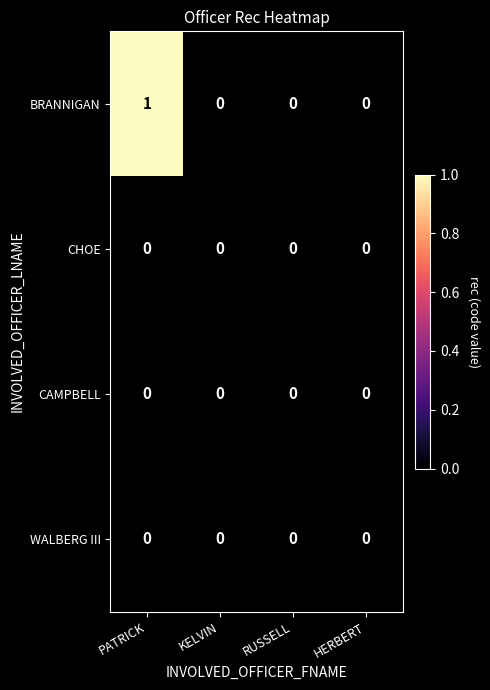

True or false: CAMPBELL has a value of 0 at RUSSELL.

True